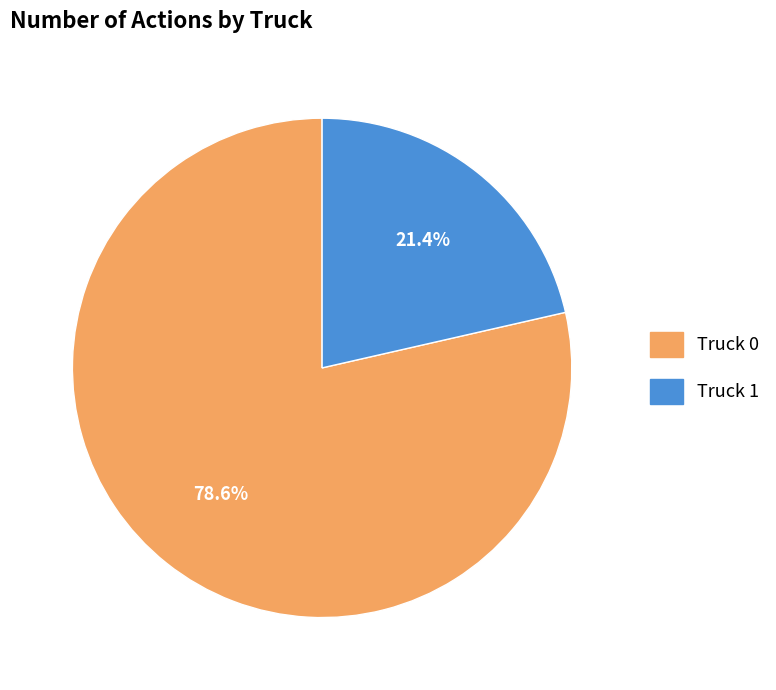

Which category has the smallest portion of the pie?

Truck 1